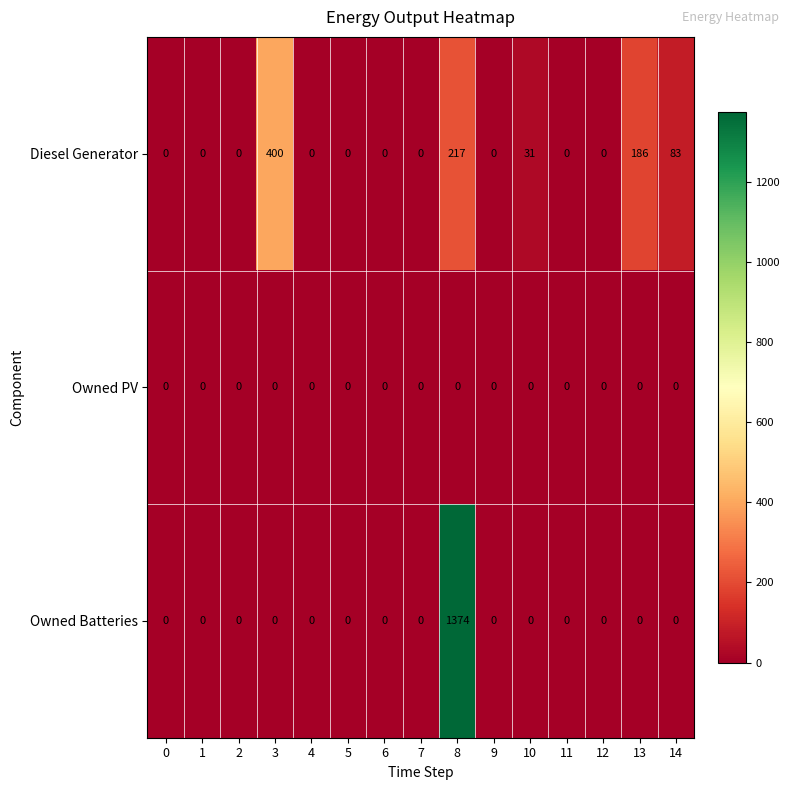

What is the difference between the maximum and minimum values in the Diesel Generator series?

400